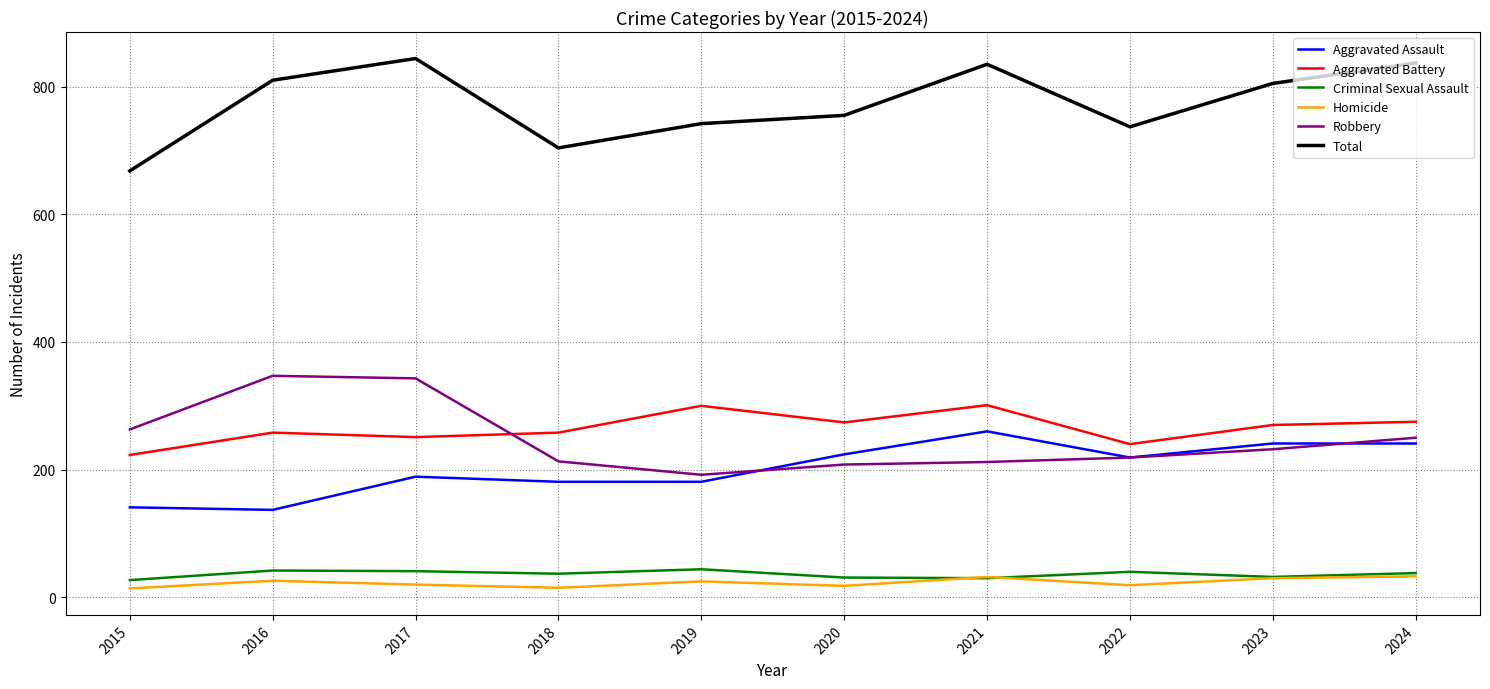

Which series has the largest total across all categories?

Total